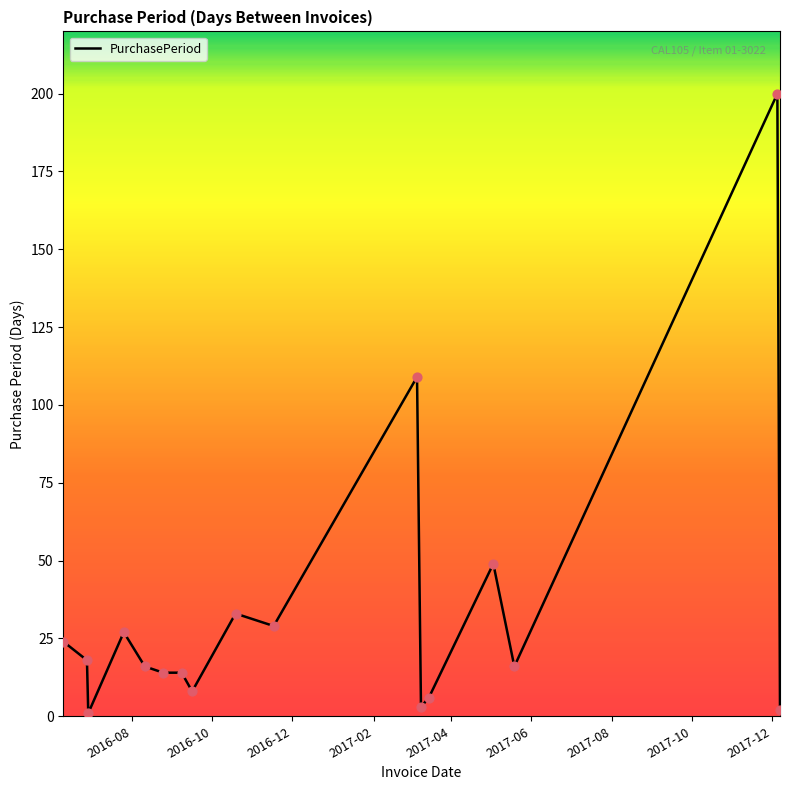

What is the maximum value shown in the chart?

200